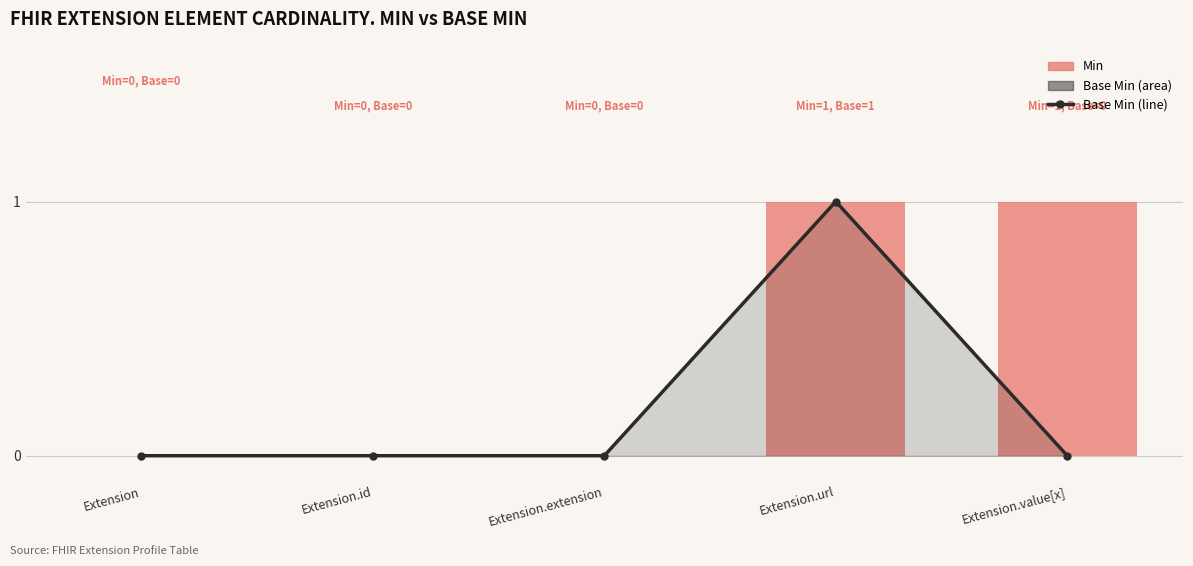

At which label does Base Min reach its peak?

Extension.url